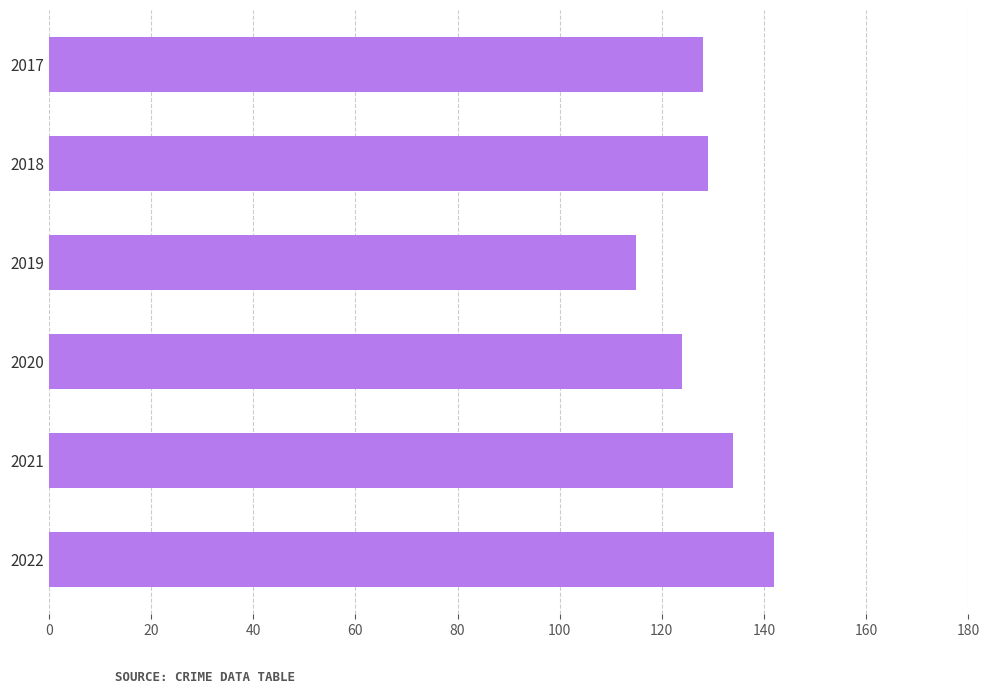

Approximately how many times larger is the value at 2019 compared to 2022?

0.8